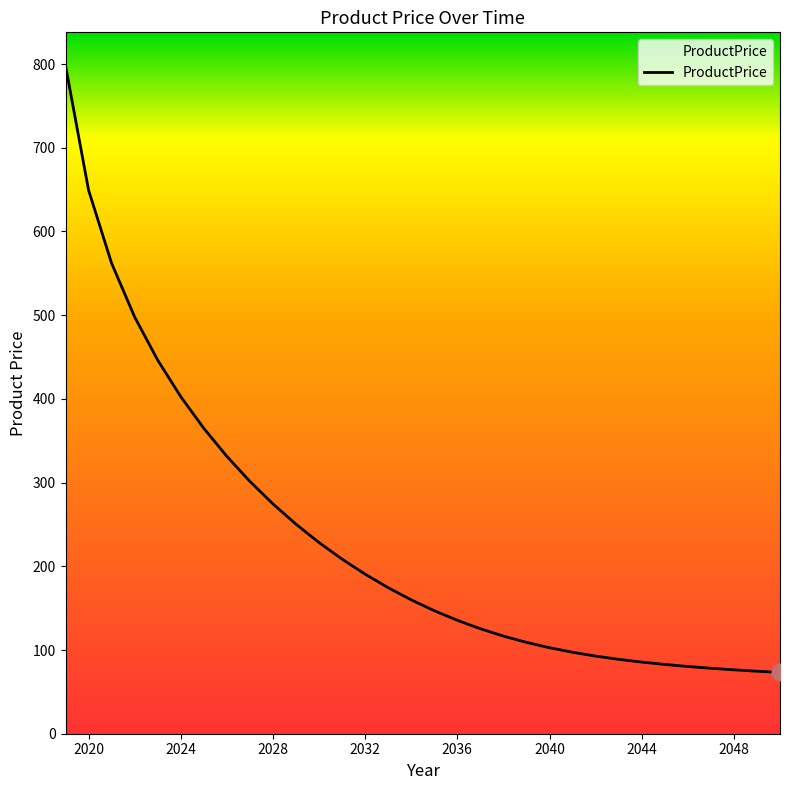

What is the greatest value displayed?

798.0